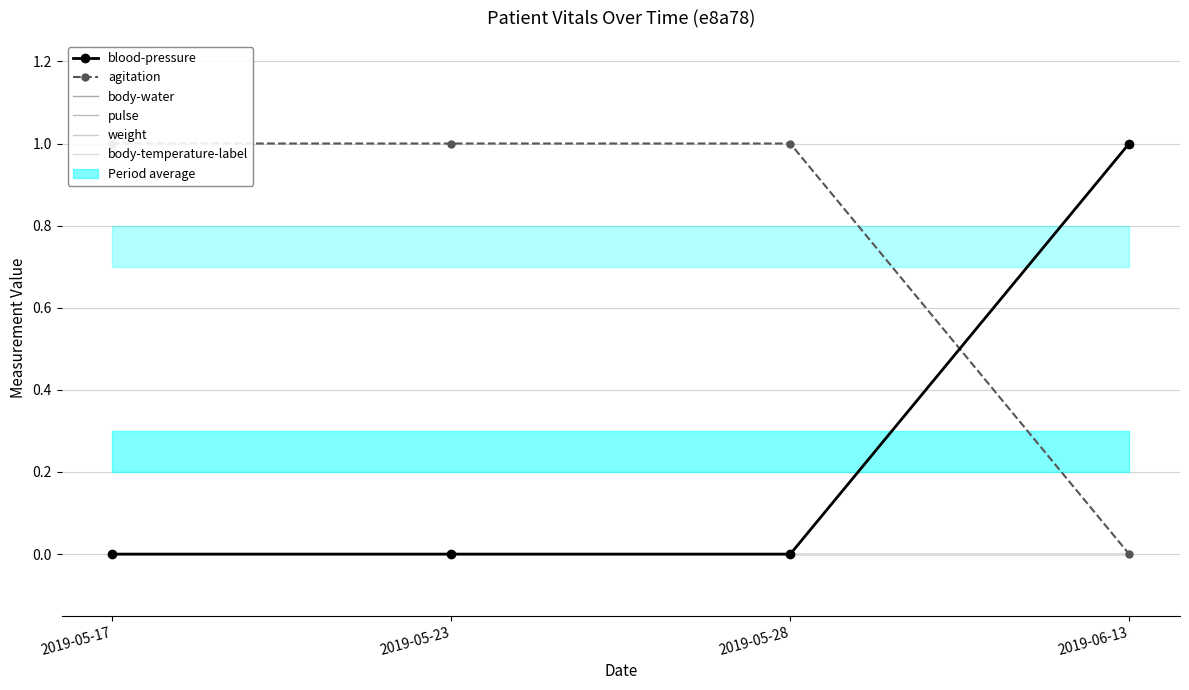

True or false: body-temperature-label and agitation cross at least once.

False